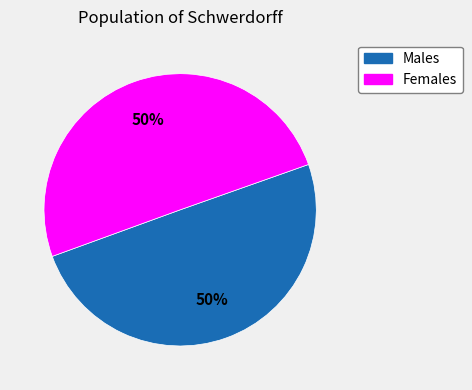

To the nearest percent, what is the average slice percentage?

50%